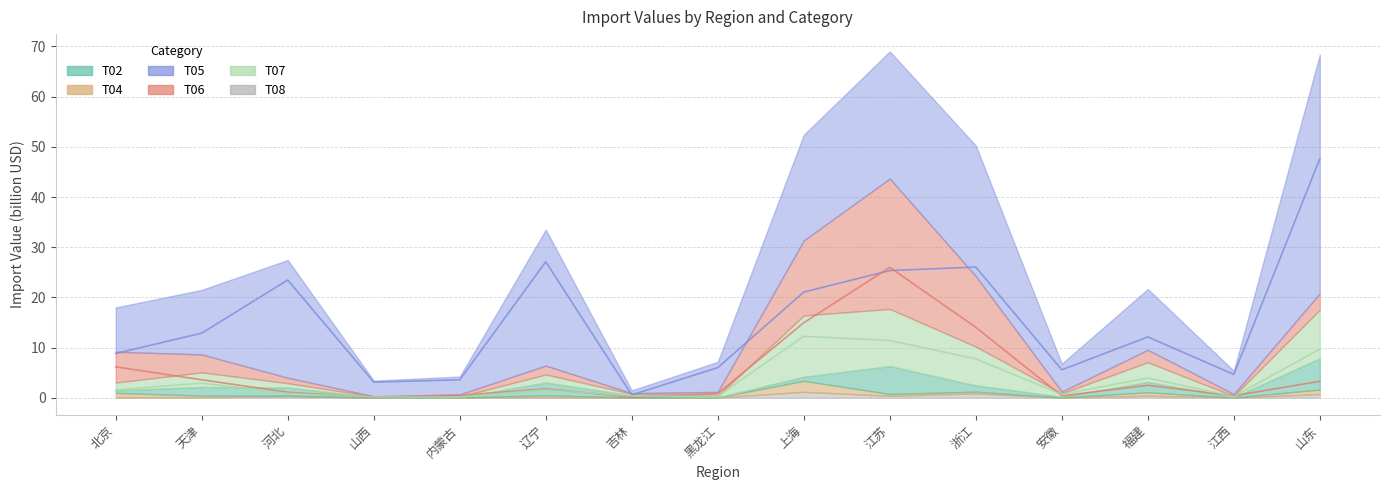

What is the label of the 11th point from the right?

内蒙古